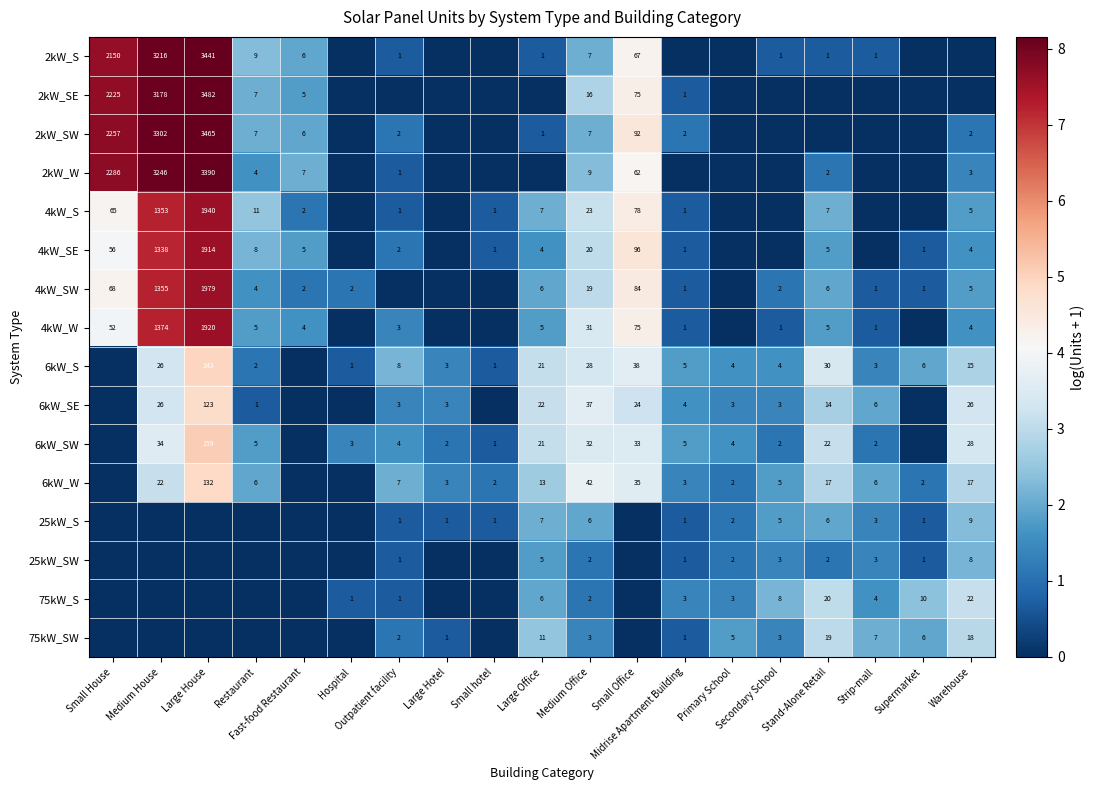

How many distinct data groups are displayed?

16